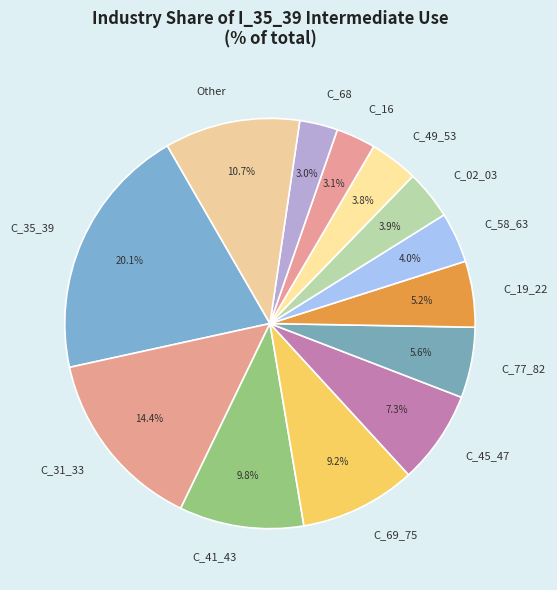

What percentage is the C_49_53 slice, to the nearest percent?

4%